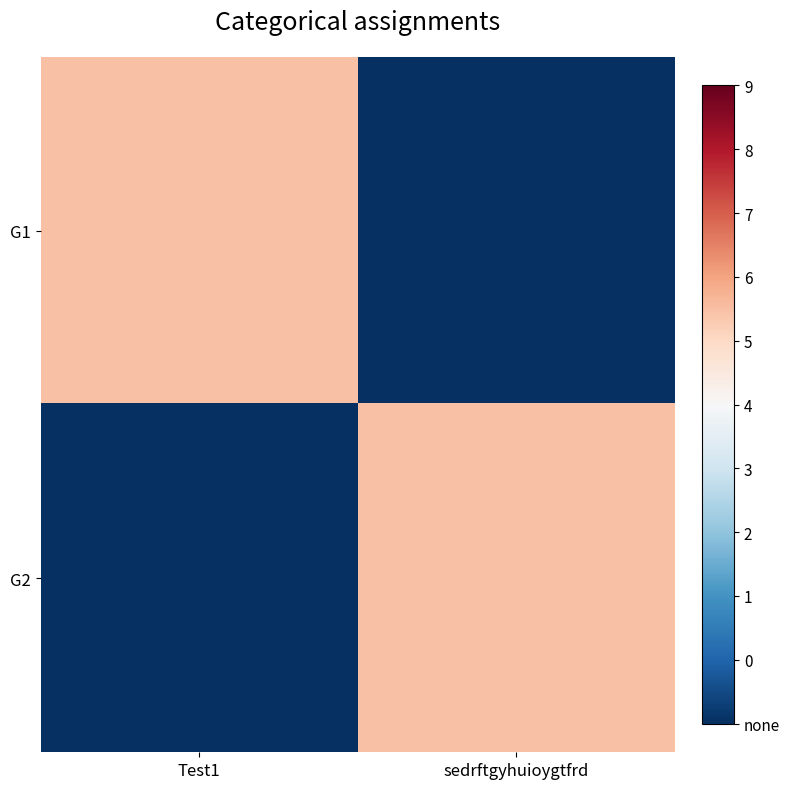

Reading left to right, what are all the values shown in this chart?

G1: Test1=0.6	sedrftgyhuioygtfrd=0.0
G2: Test1=0.0	sedrftgyhuioygtfrd=0.6